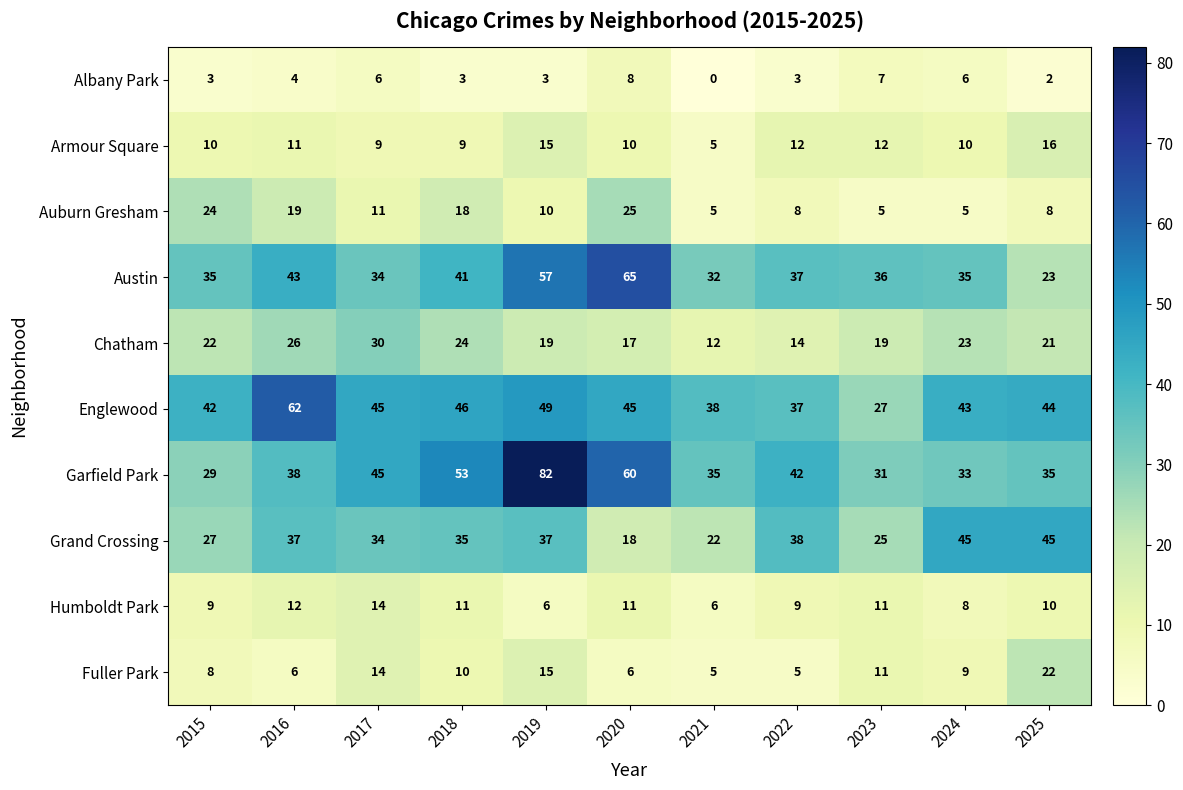

Between 2015 and 2020, which series saw the biggest shift?

Garfield Park